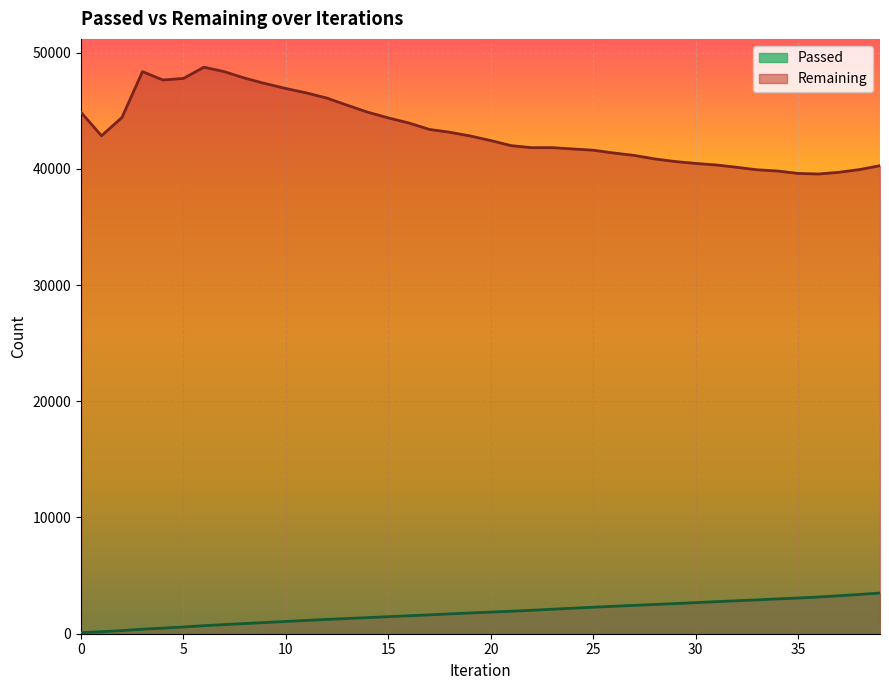

What is the maximum value shown in the chart?

48741